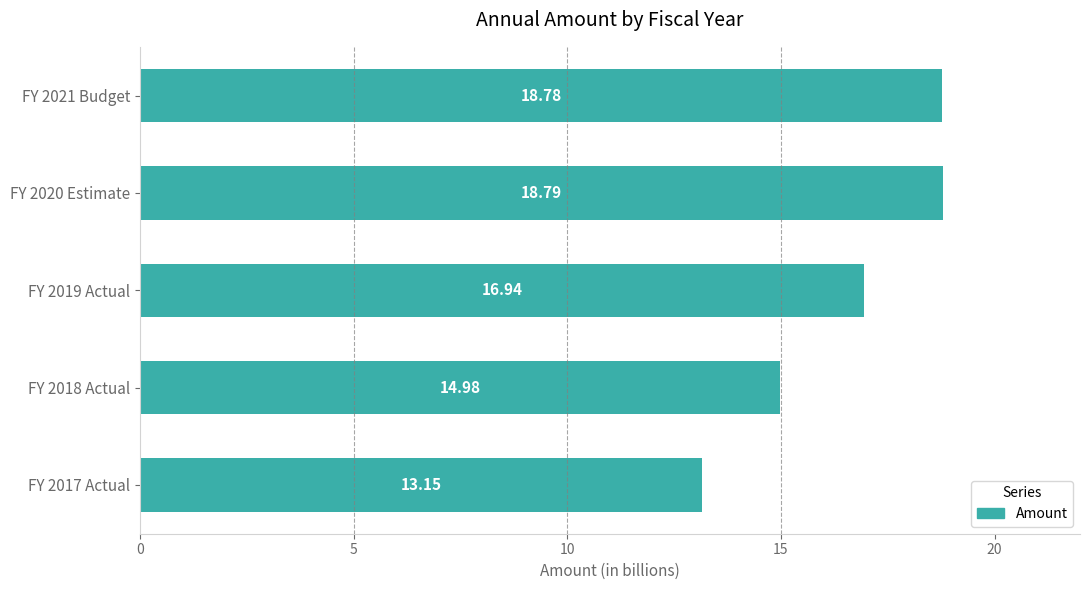

How many data points are less than 16?

2